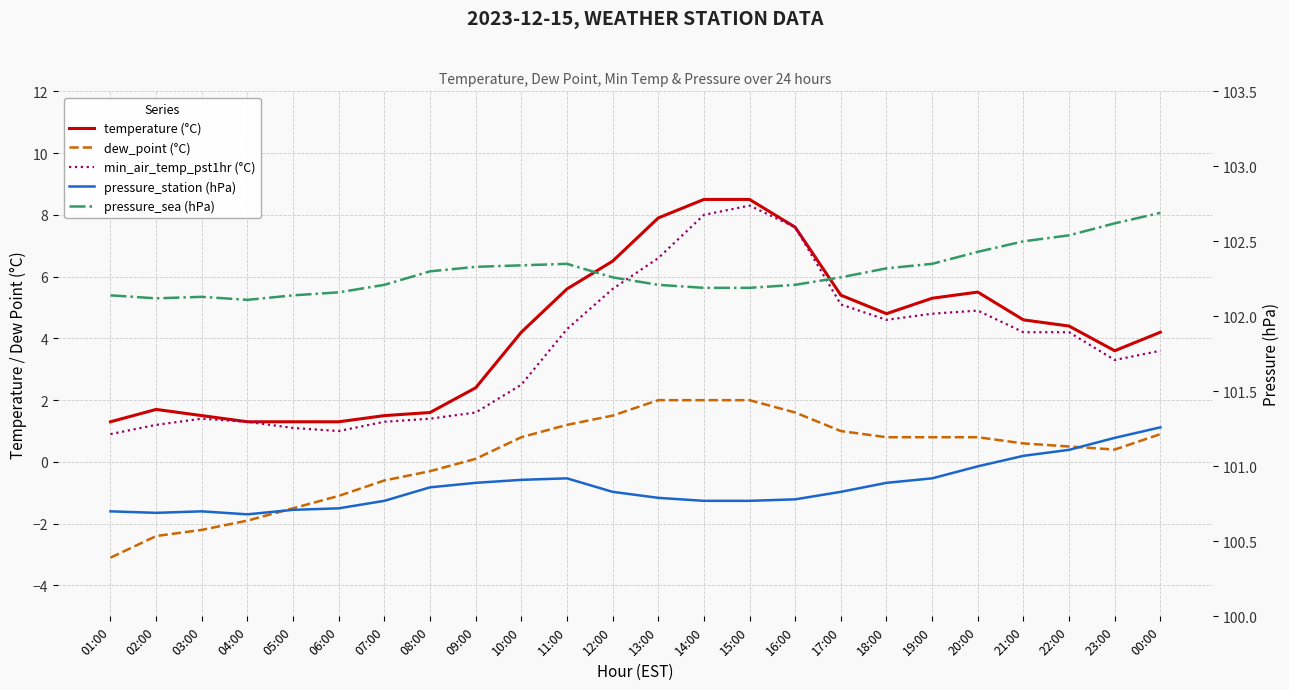

How many lines are shown in the chart?

5